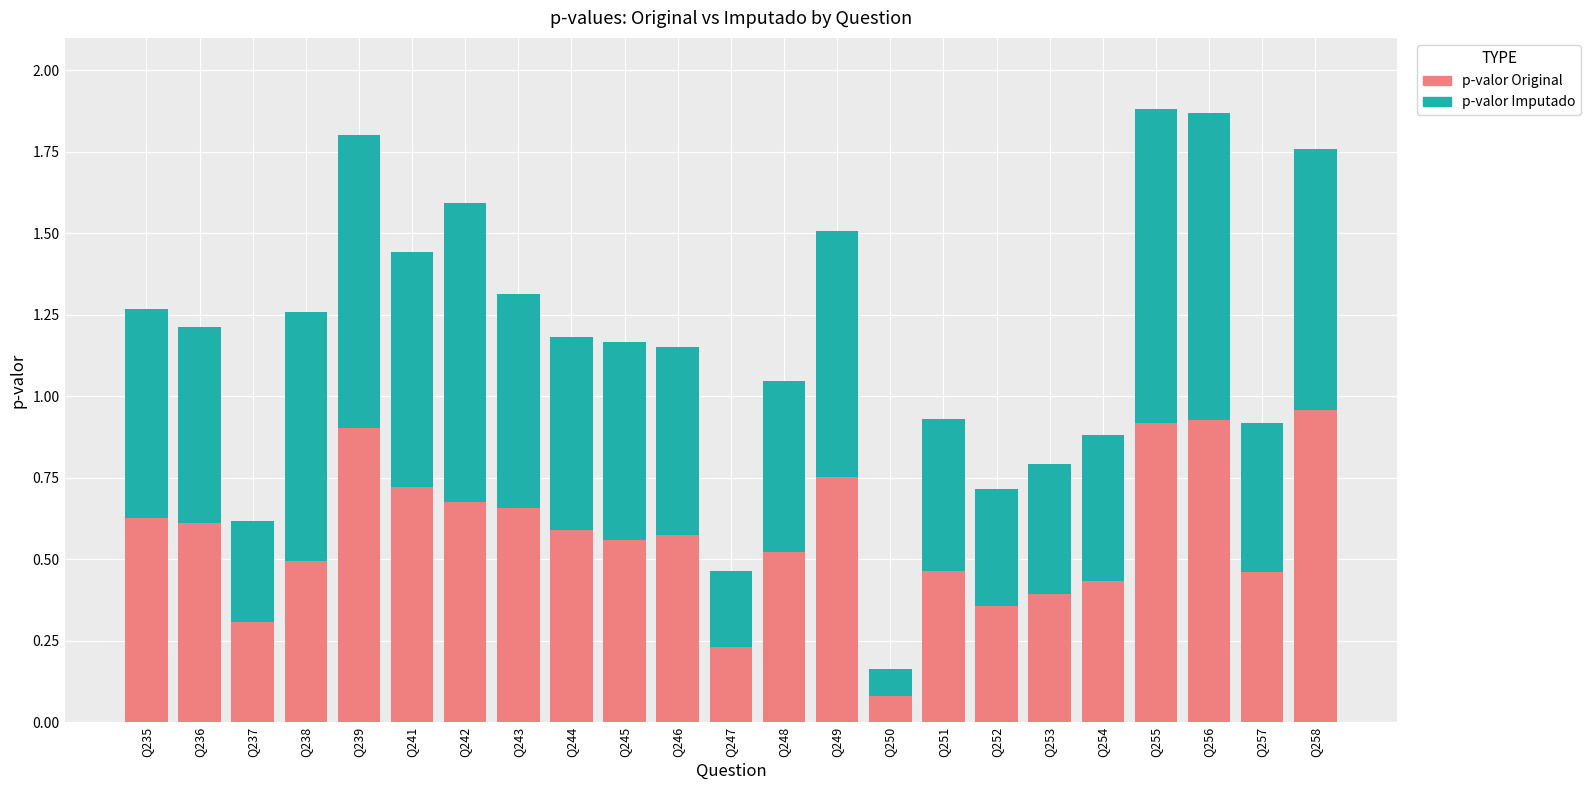

What is the difference between the p-valor Original values at Q252 and Q243?

0.3